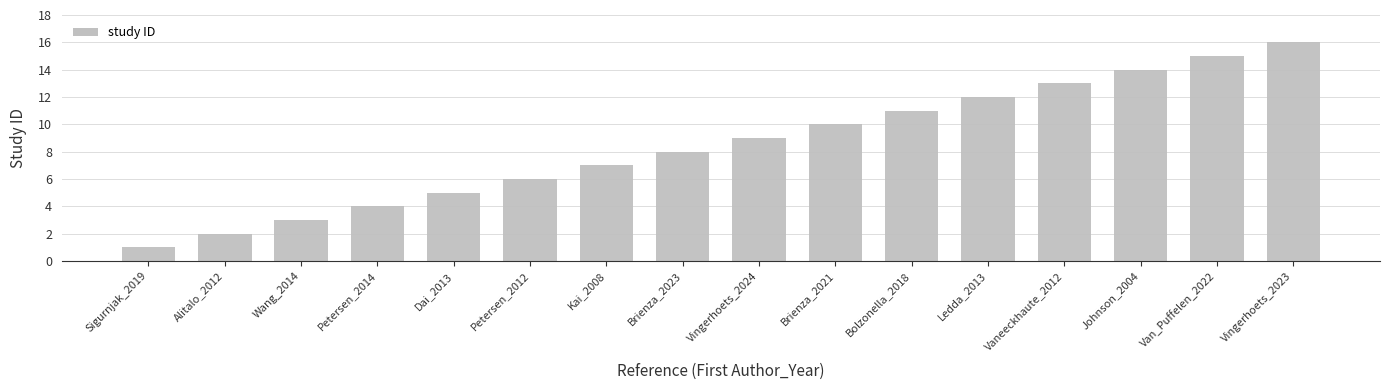

What is the sum of the values at Brienza_2023 and Petersen_2012?

14